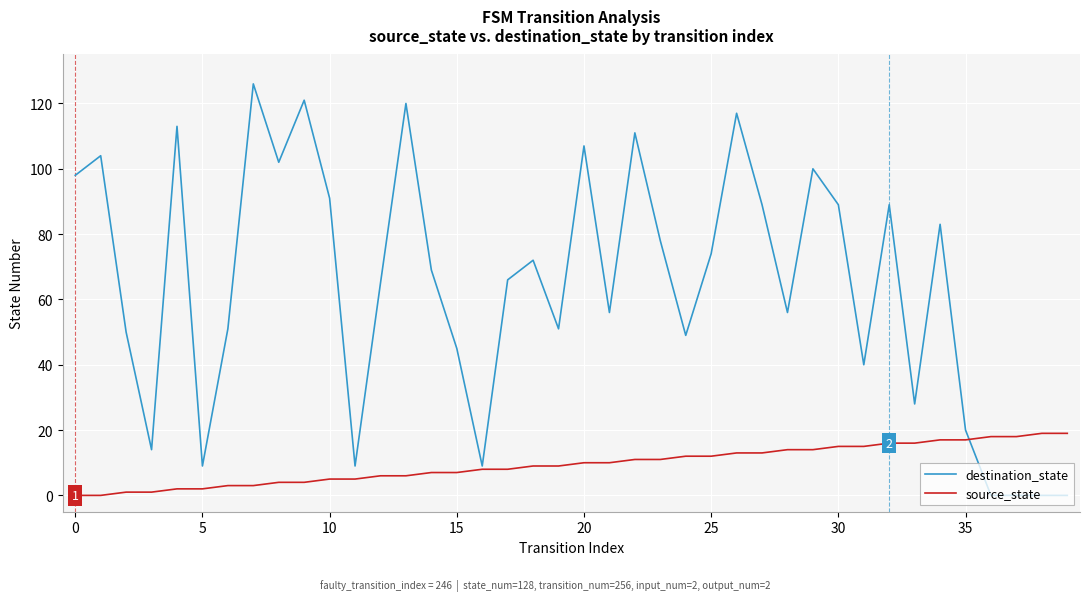

What is the highest value of the source_state series?

19